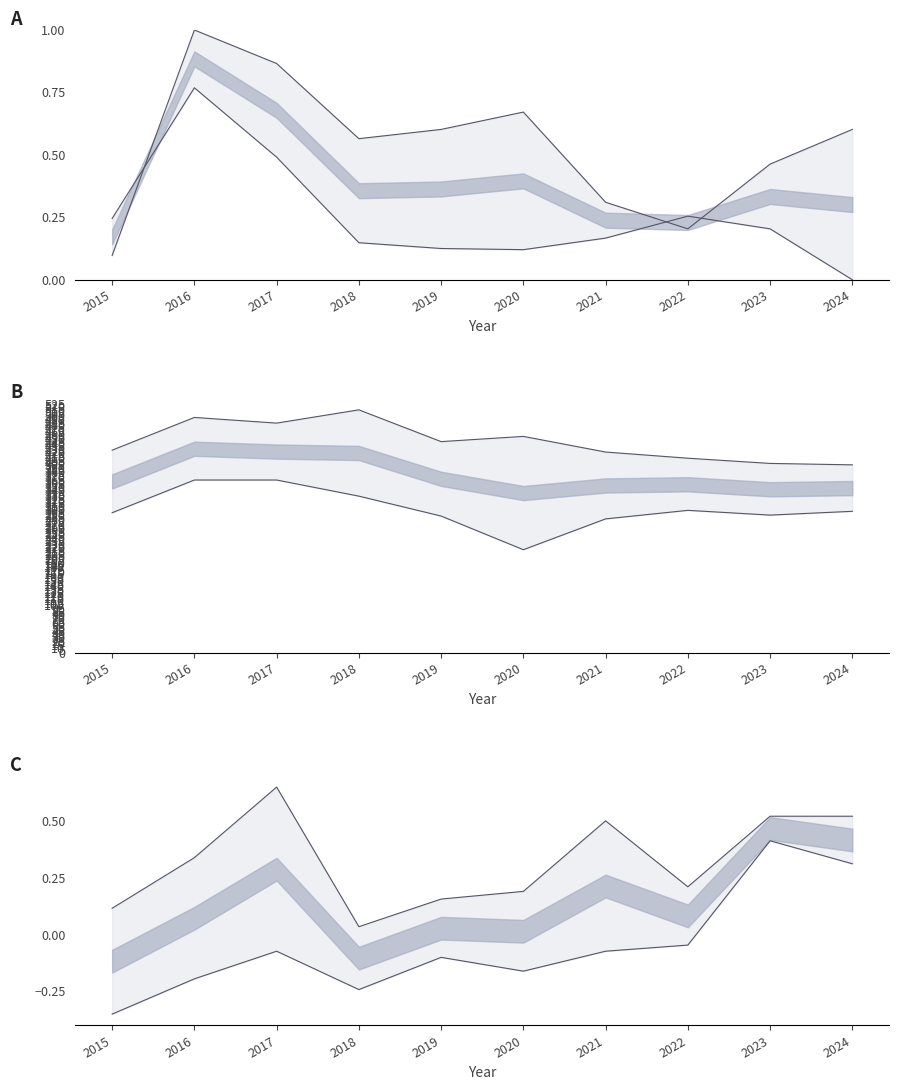

The value of Auburn Gresham at 2020 is 121.6. True or false?

False